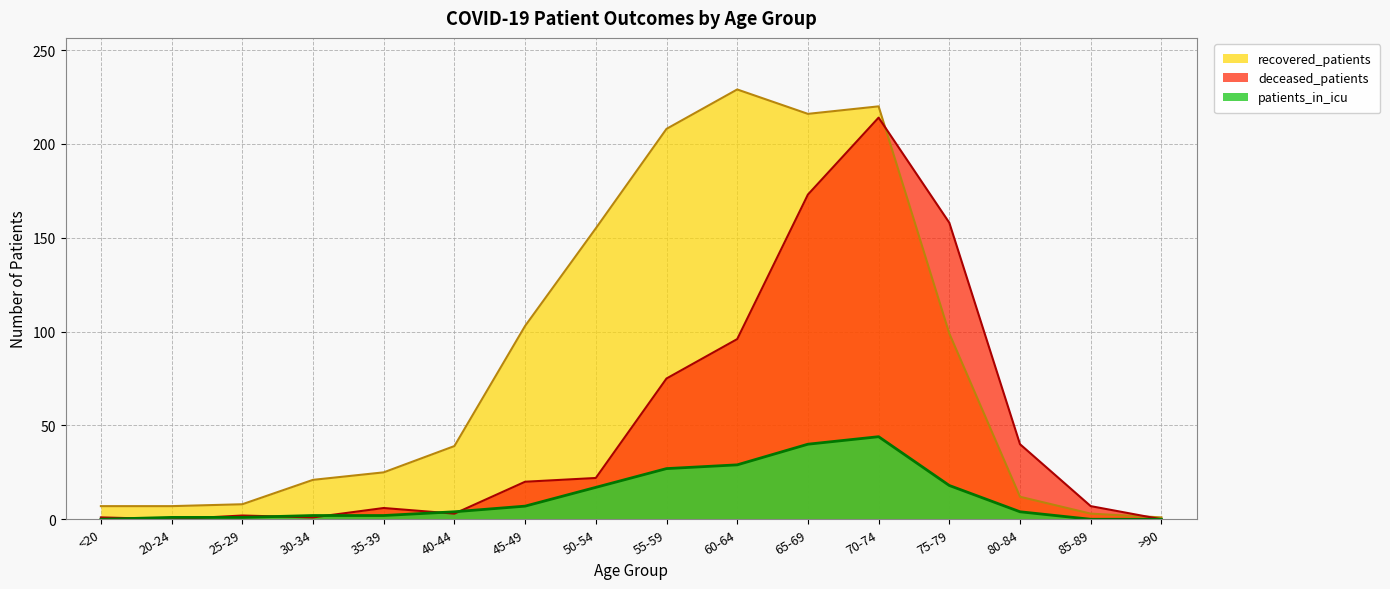

The value of recovered_patients at <20 is 2. True or false?

False